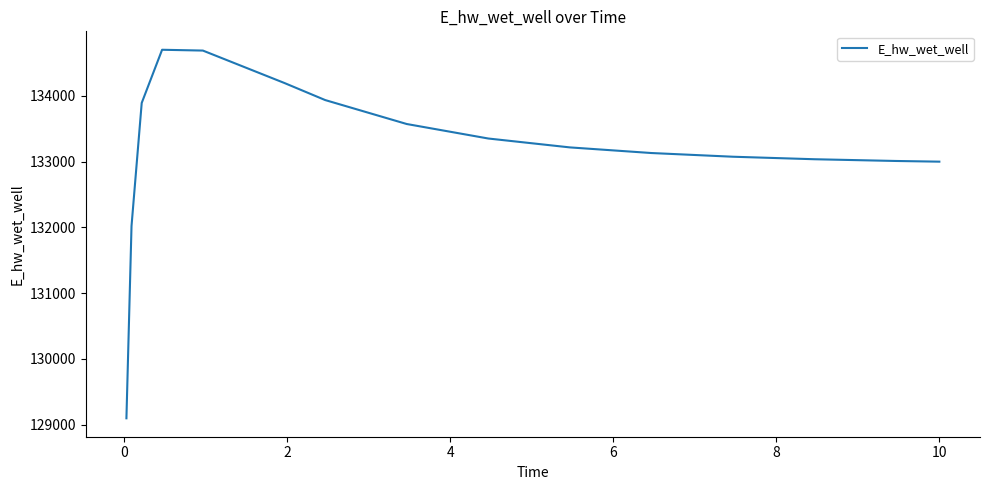

What is the minimum value shown in the chart?

129097.4